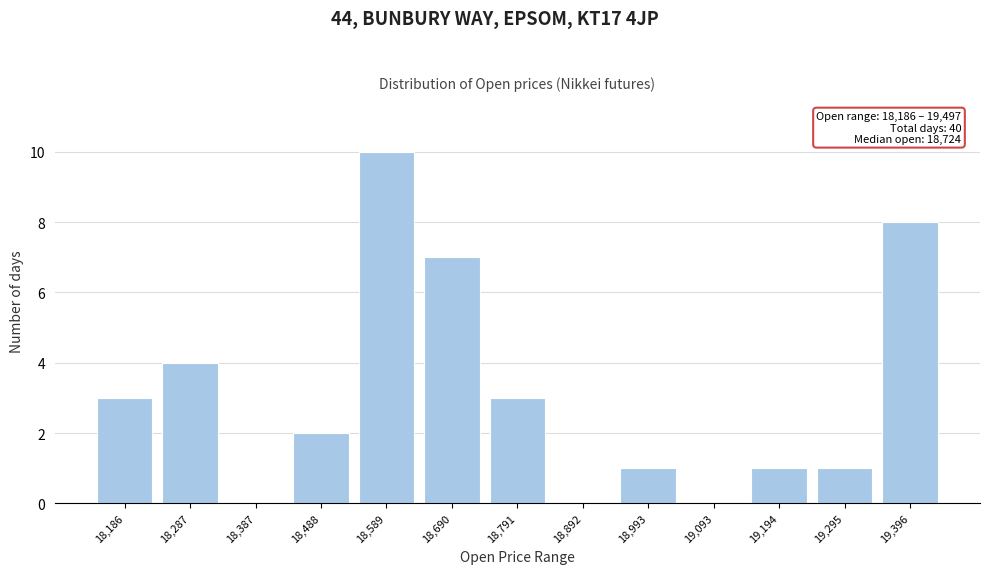

Reading right to left, transcribe all the data shown in this chart.

19,396=8	19,295=1	19,194=1	19,093=0	18,993=1	18,892=0	18,791=3	18,690=7	18,589=10	18,488=2	18,387=0	18,287=4	18,186=3